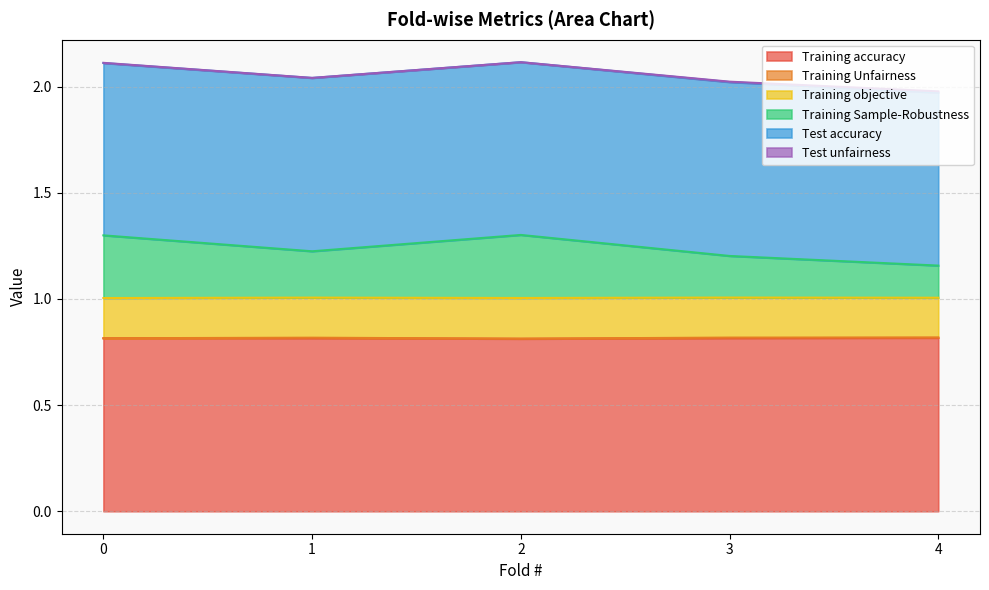

True or false: Training Unfairness and Training Sample-Robustness cross at least once.

False